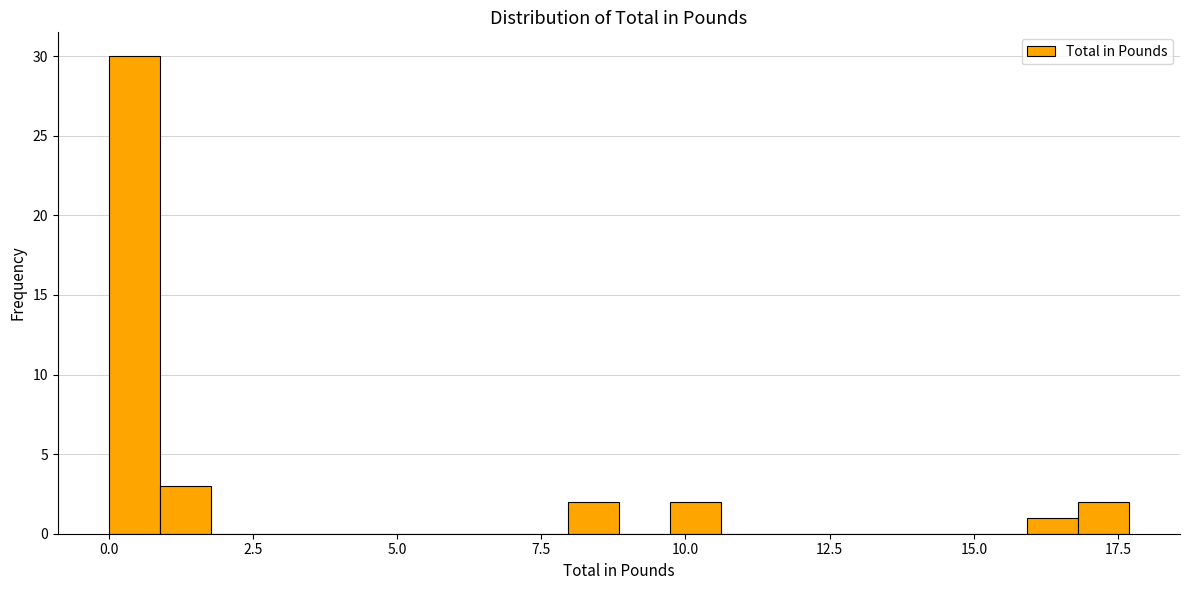

Around what value on the x-axis is the tallest bar? Give the approximate position of its centre, as read against the axis.

0.5